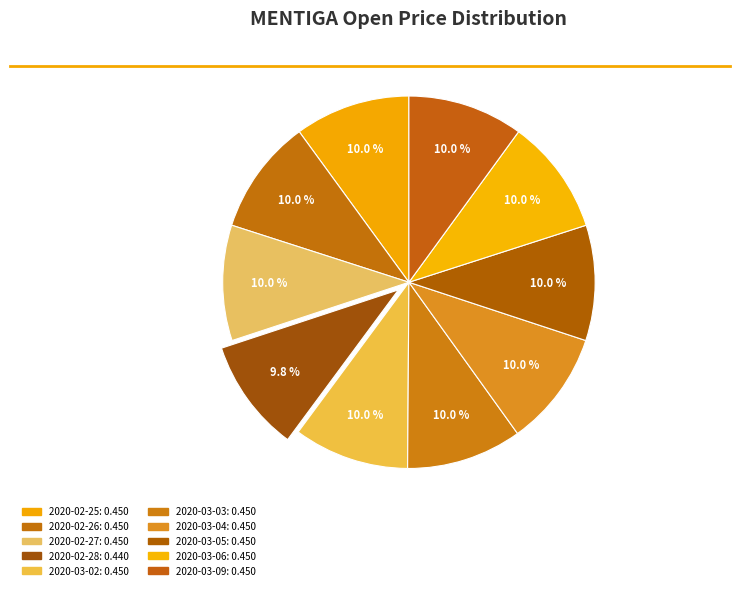

What percentage is the 2020-03-04 slice, to the nearest percent?

10%